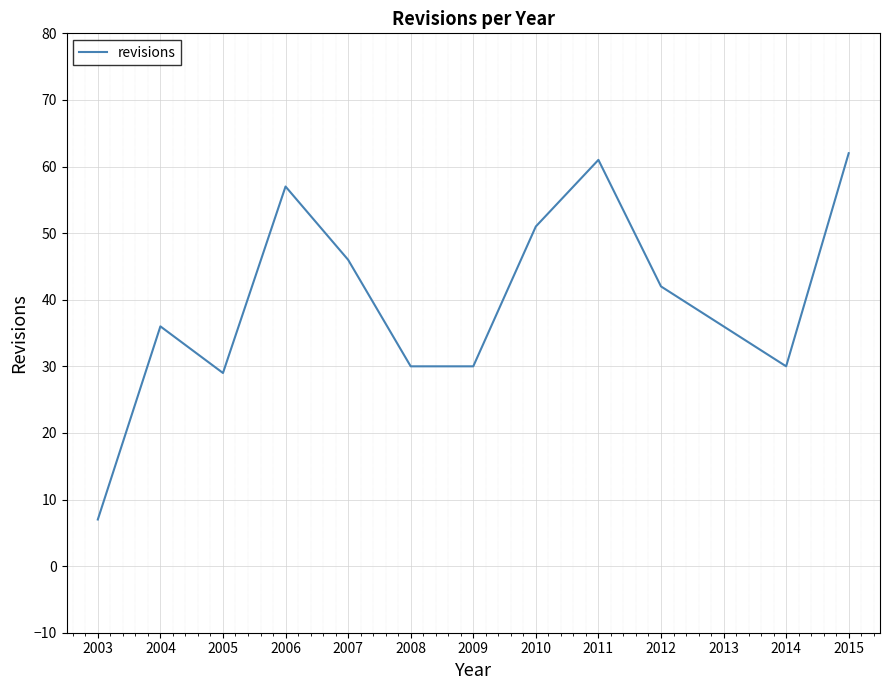

What is the change in value from 2013 to 2014?

-6